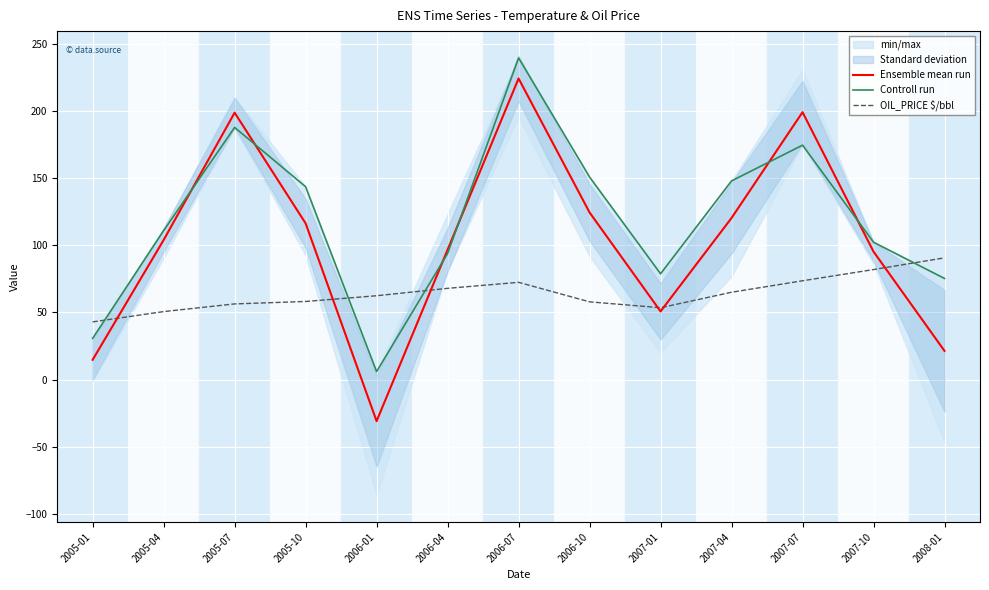

Count the number of categories in the chart.

13